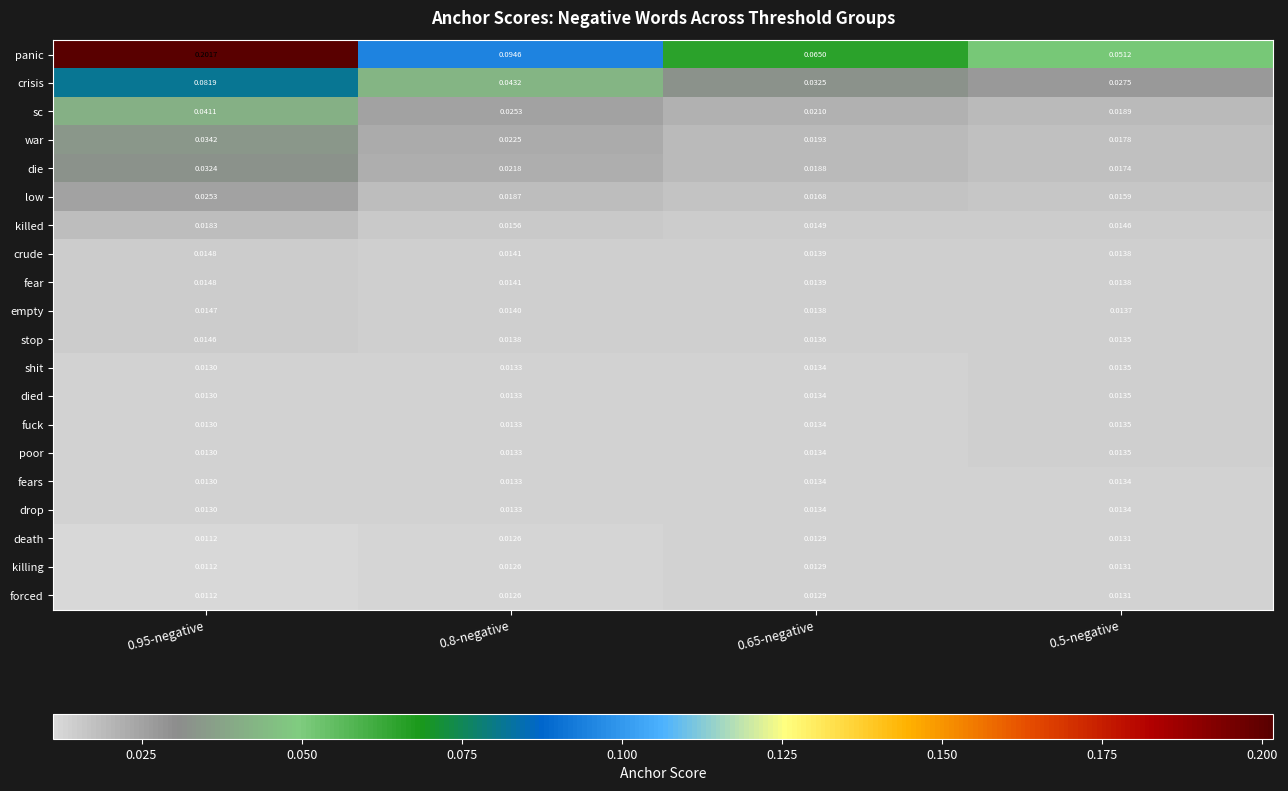

Which series has the widest spread of values?

panic